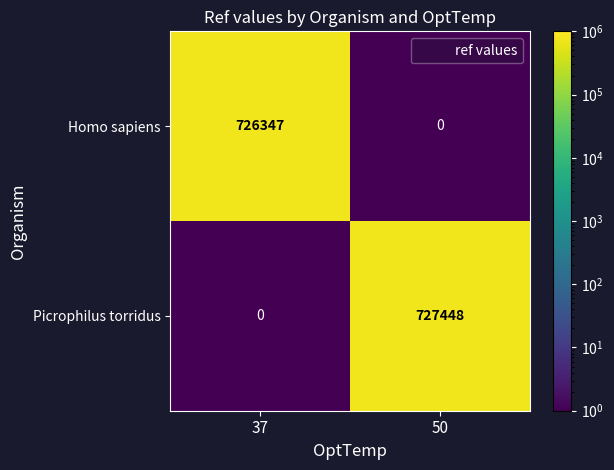

Reading left to right, extract all data points from this chart.

Homo sapiens: 726347	0
Picrophilus torridus: 0	727448